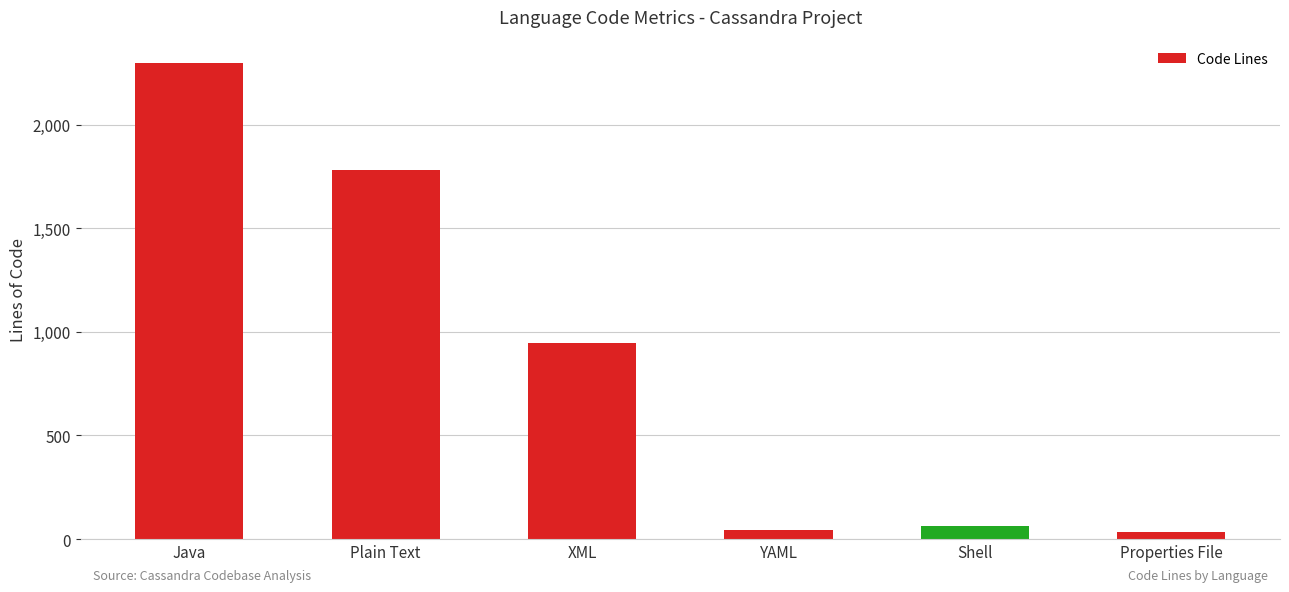

What is the approximate value at Plain Text, to the nearest 10?

1780